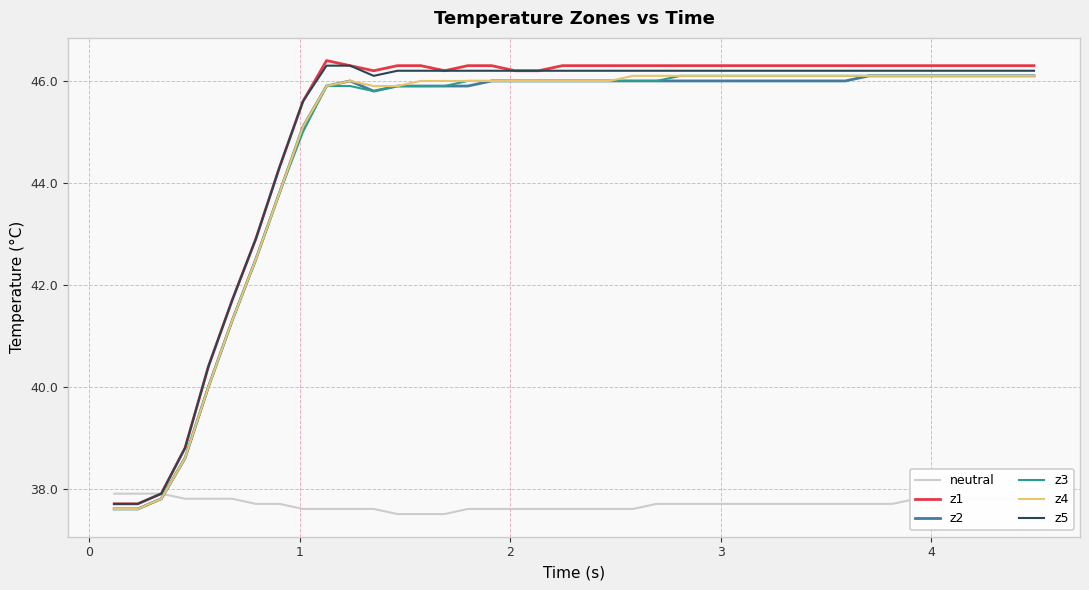

Which series has the largest range (max minus min)?

z1